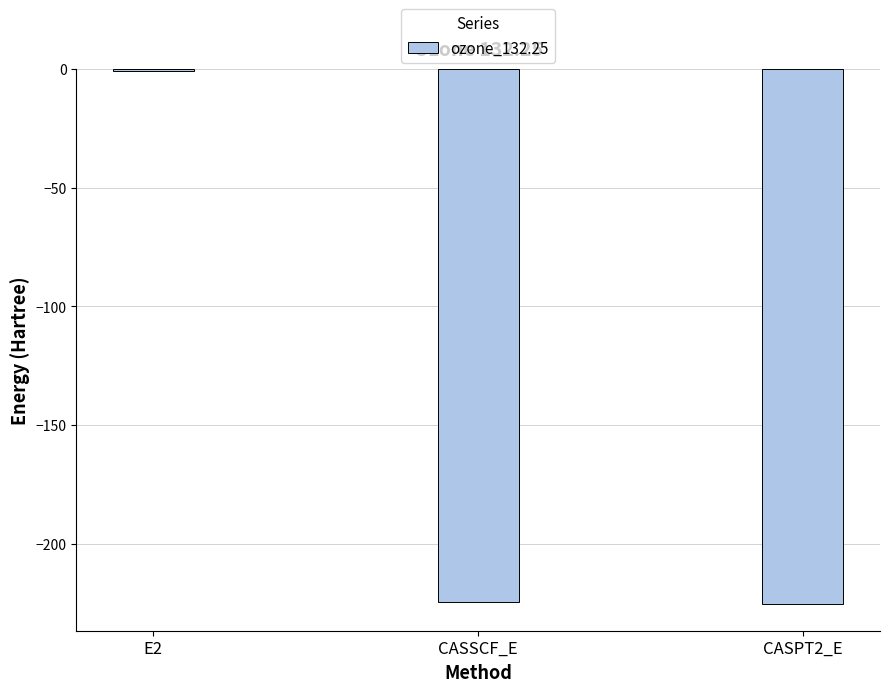

The value at CASPT2_E is -363.9. True or false?

False